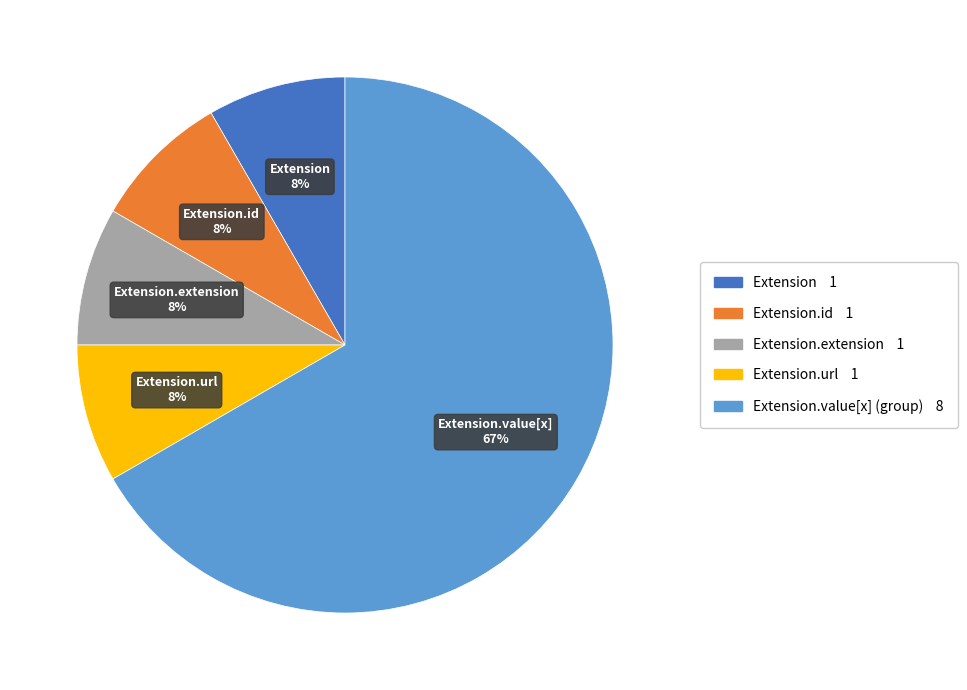

Is there a majority slice in this chart?

Yes